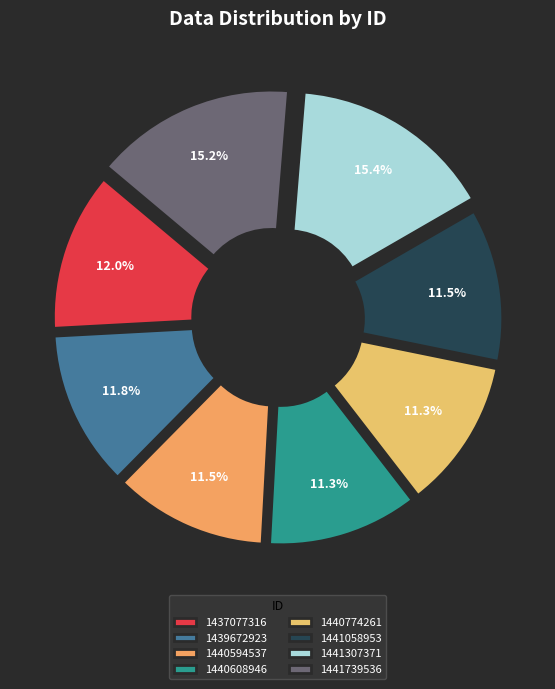

Rank the categories by value from lowest to highest.

1440608946, 1440774261, 1440594537, 1441058953, 1439672923, 1437077316, 1441739536, 1441307371